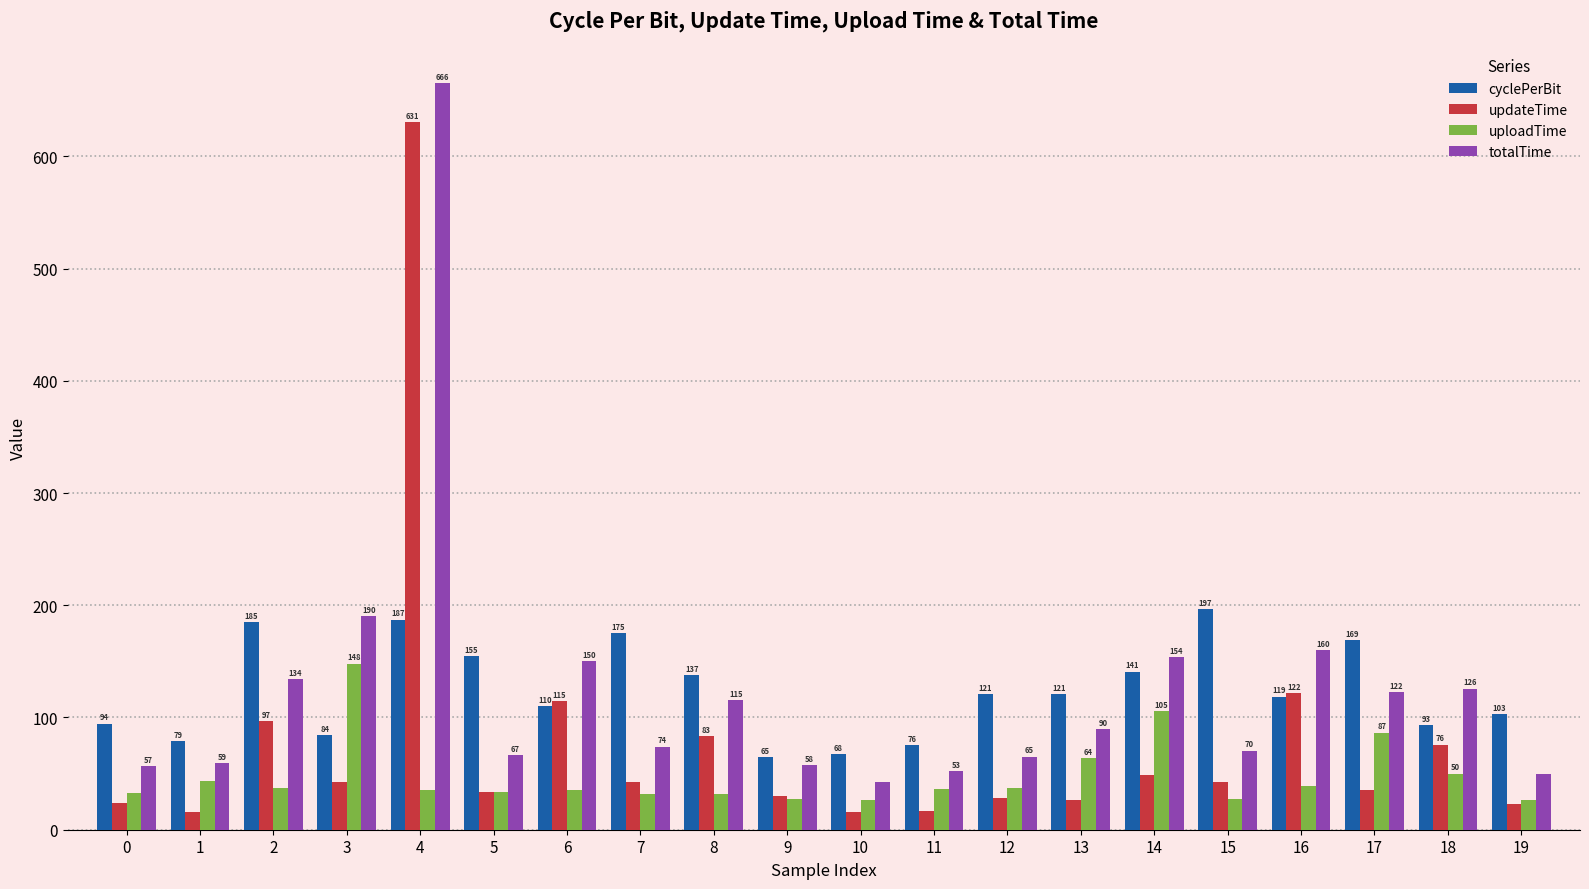

Which series changed the most between 0 and 1?

cyclePerBit